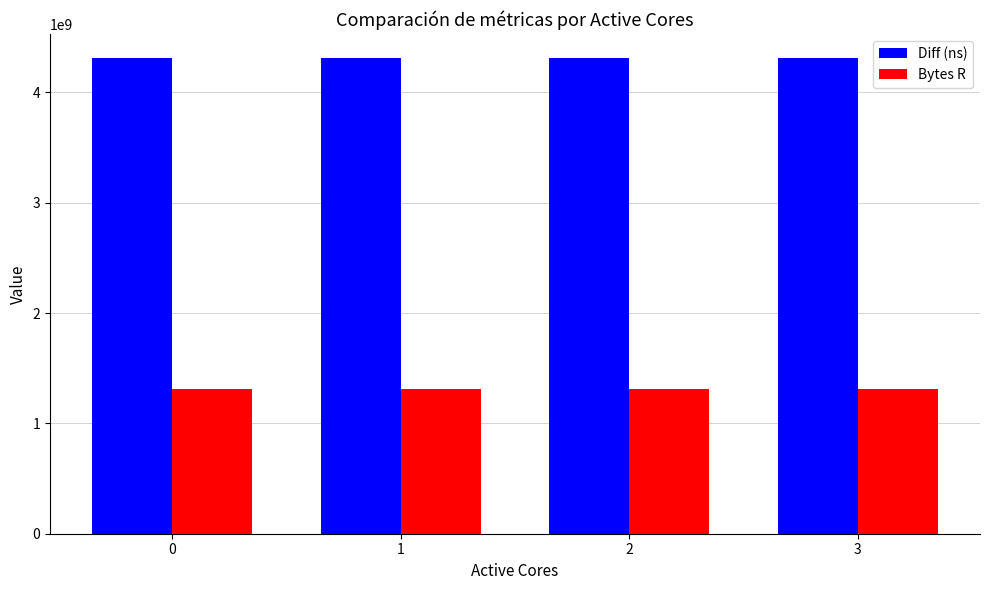

What is the spread (max minus min) of values at 2?

3002316176